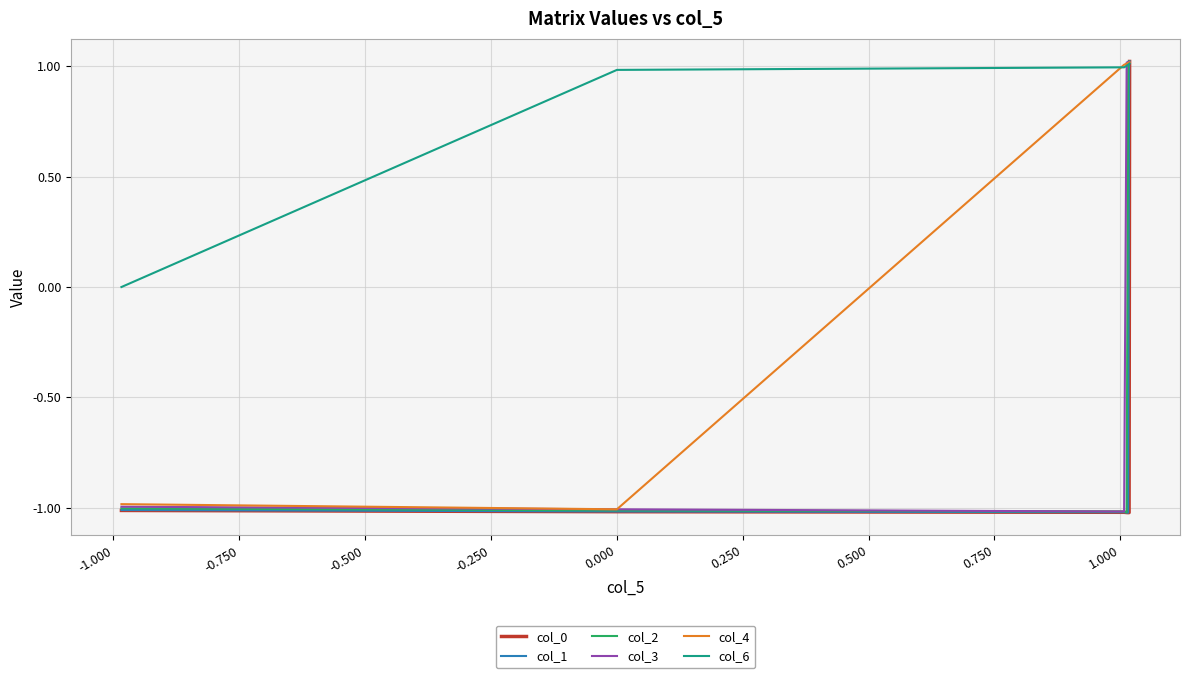

What is the total value across all series at 0.000?

-4.1